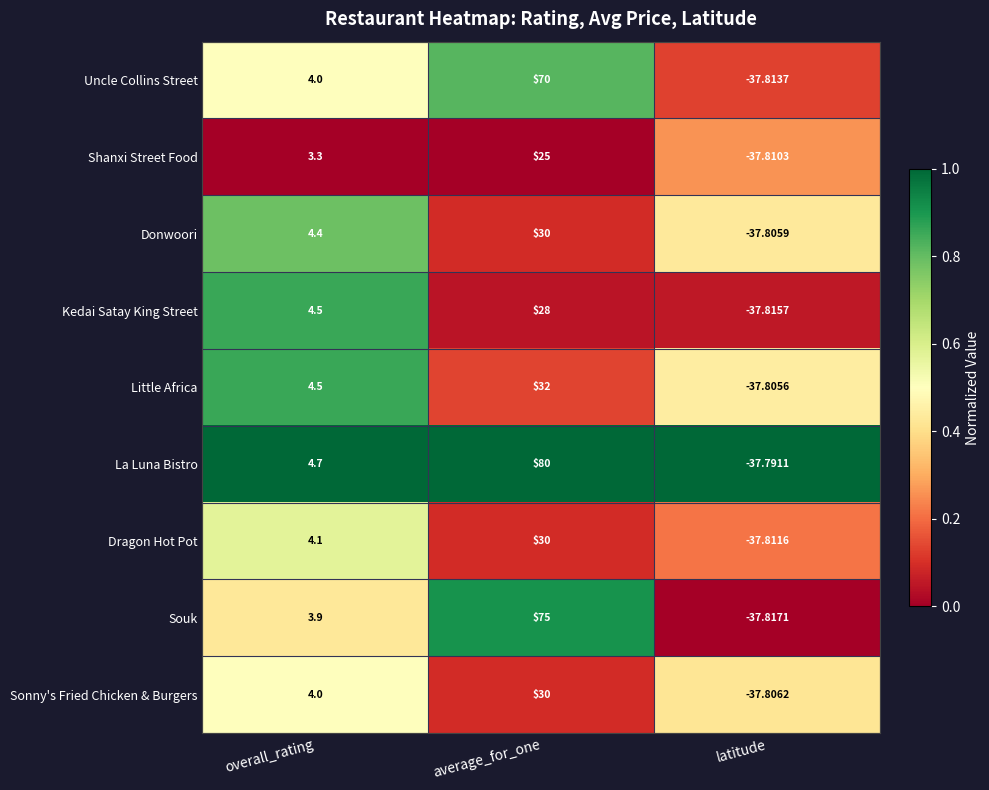

Which series changed the most between overall_rating and average_for_one?

La Luna Bistro